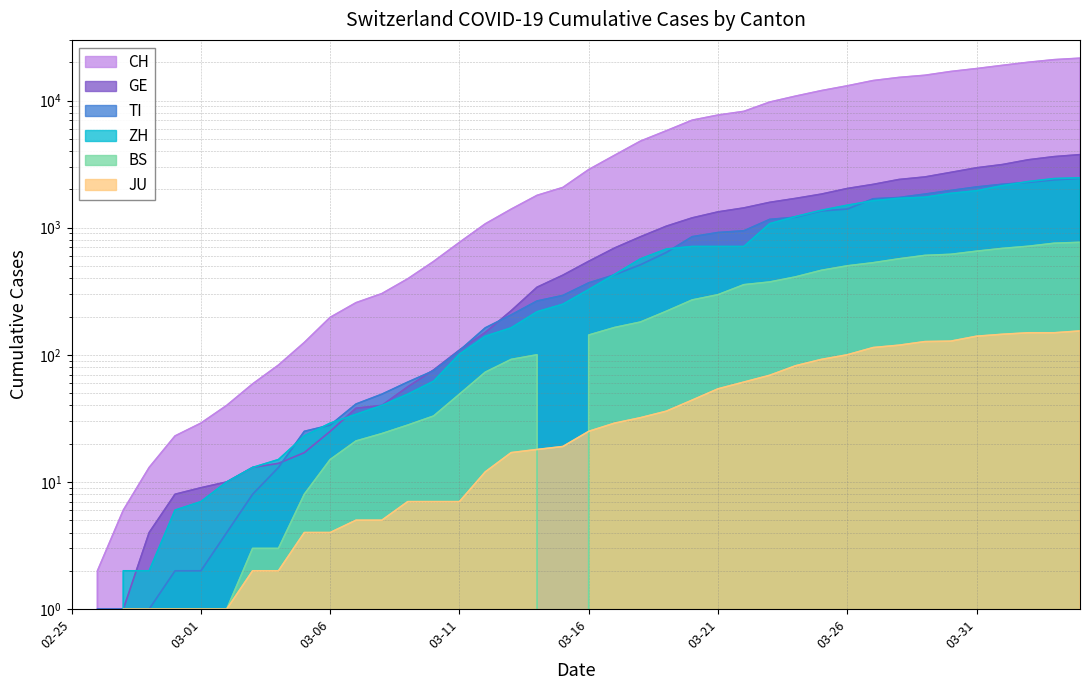

Does the chart have visible grid lines?

Yes